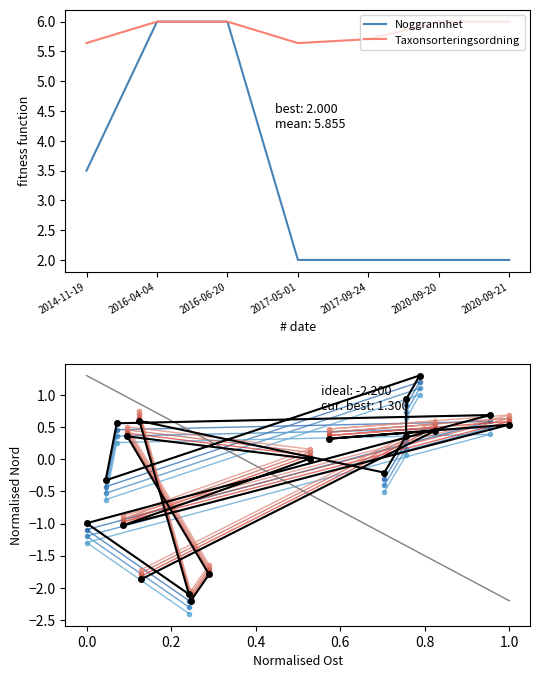

Which series has the widest spread of values?

Noggrannhet